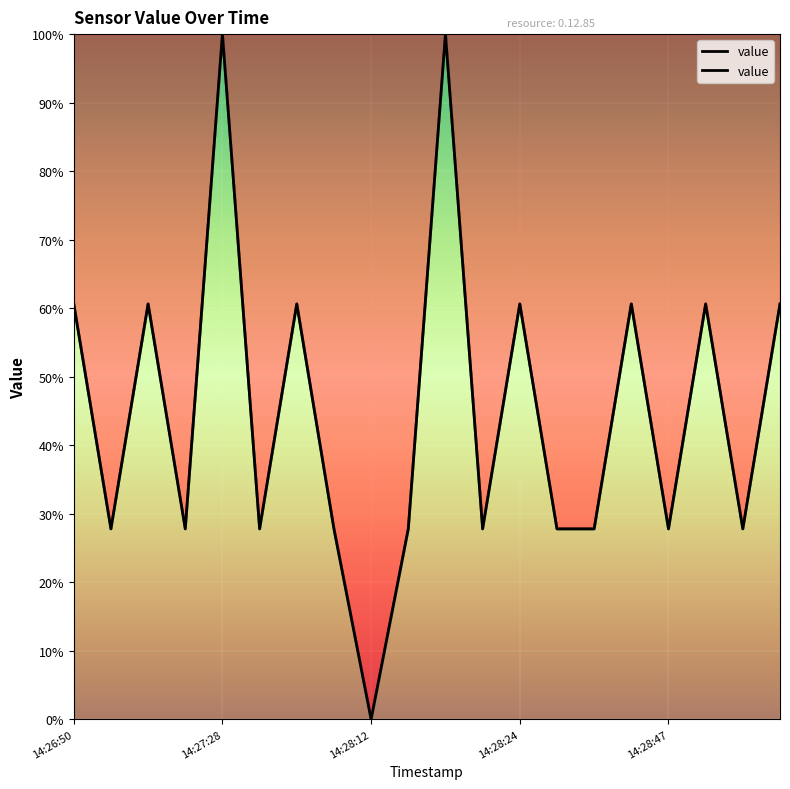

Reading right to left, transcribe all the data shown in this chart.

14:29:04=60.6	14:28:55=27.8	14:28:54=60.6	14:28:47=27.8	14:28:45=60.6	14:28:29=27.8	14:28:25=27.8	14:28:24=60.6	14:28:21=27.8	14:28:19=100.0	14:28:14=27.8	14:28:12=0.0	14:27:46=27.8	14:27:45=60.6	14:27:29=27.8	14:27:28=100.0	14:26:54=27.8	14:26:53=60.6	14:26:51=27.8	14:26:50=60.6